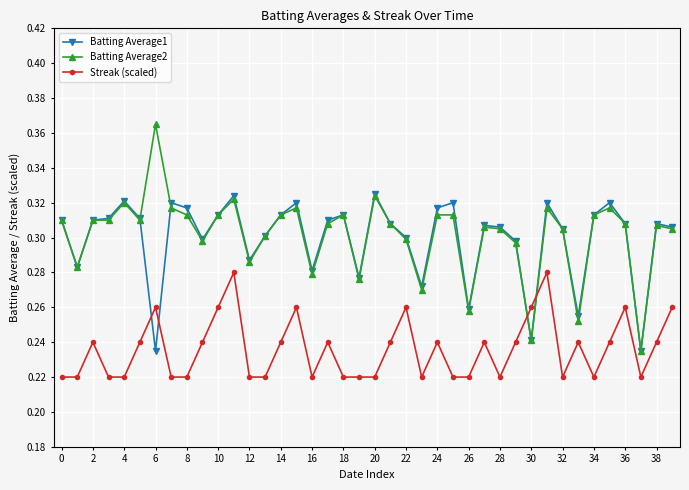

At how many categories does at least one series exceed 0?

40